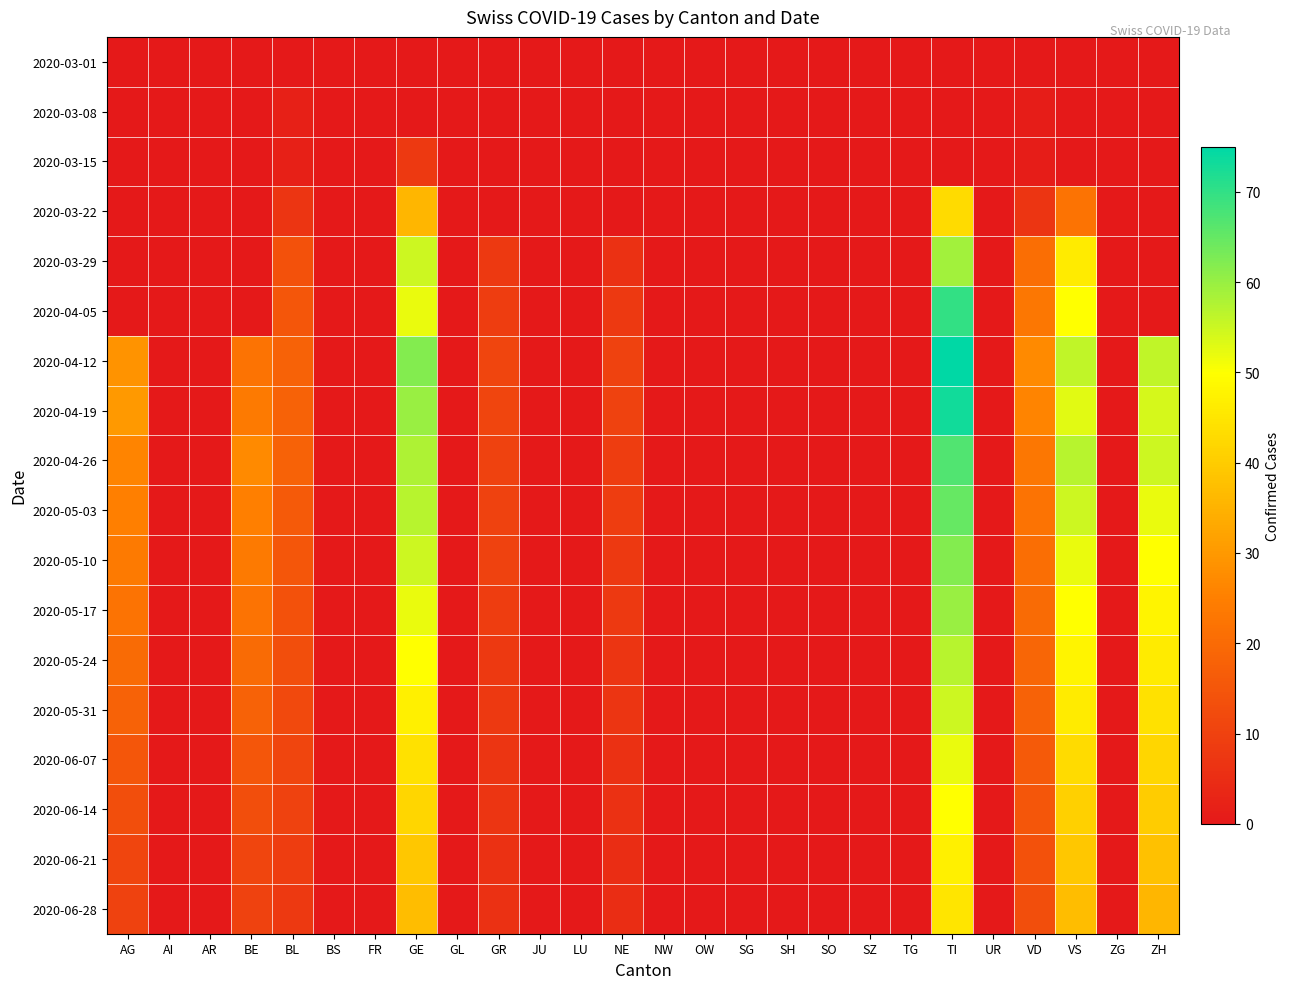

At which category is the sum across all series the highest?

TI